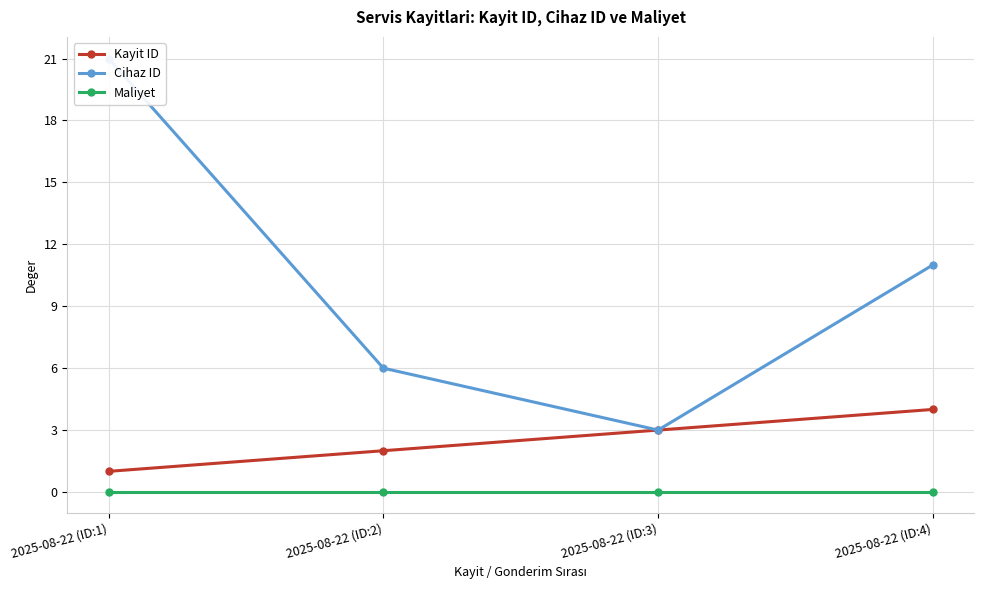

What is the total value across all series at 2025-08-22 (ID:2)?

8